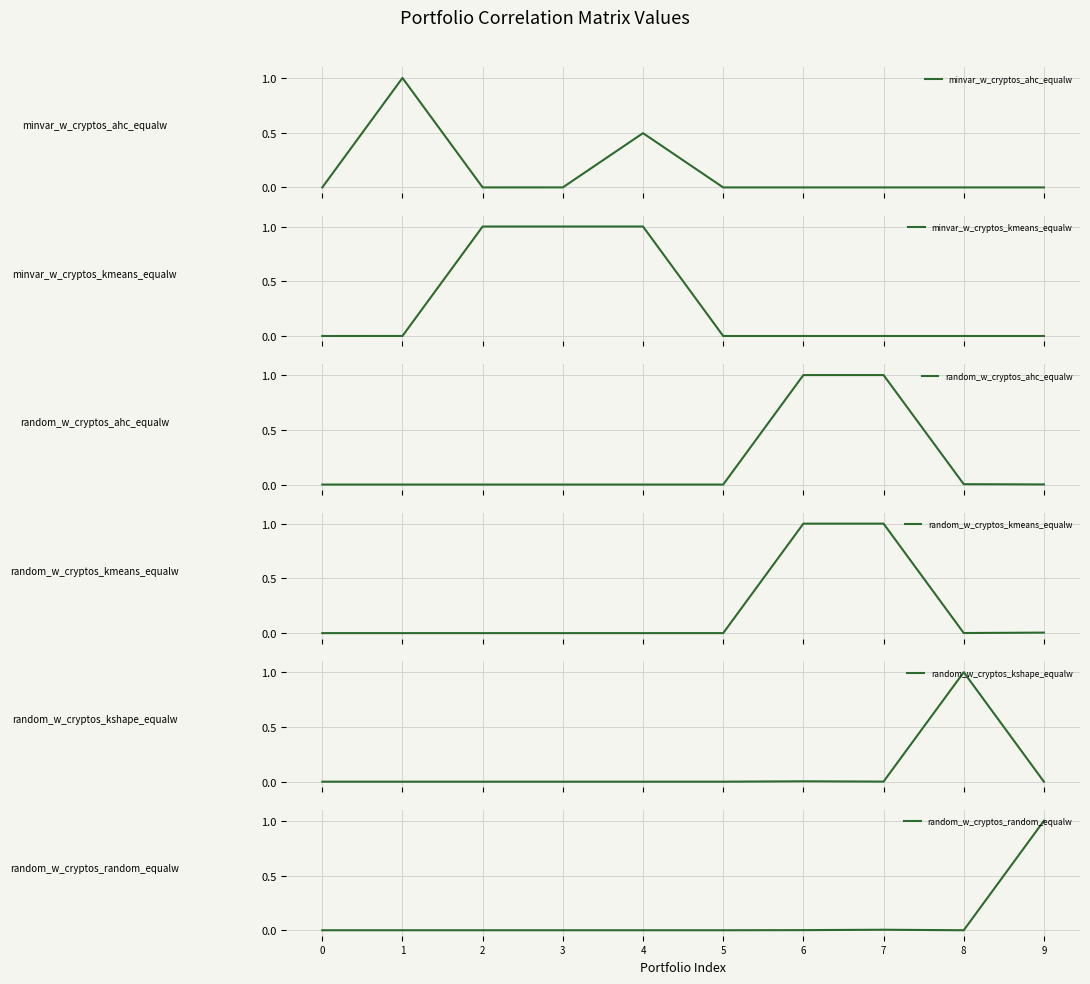

Does the chart display data point markers on the line(s)?

No